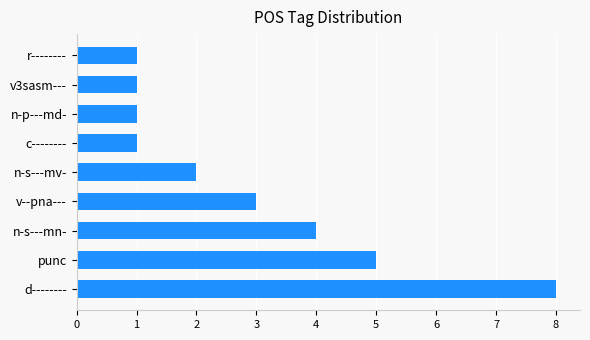

Reading top to bottom, transcribe all the data shown in this chart.

r--------=1	v3sasm---=1	n-p---md-=1	c--------=1	n-s---mv-=2	v--pna---=3	n-s---mn-=4	punc=5	d--------=8